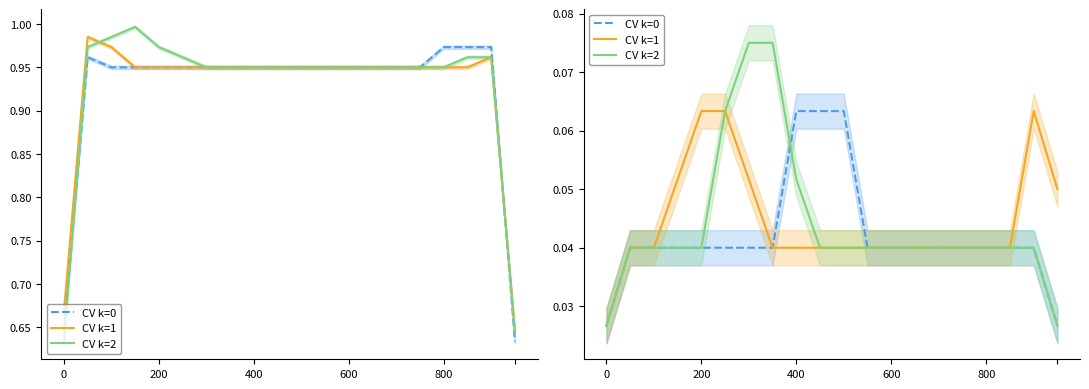

Which series ends up on top after the final intersection of CV k=2 and CV k=0?

CV k=0